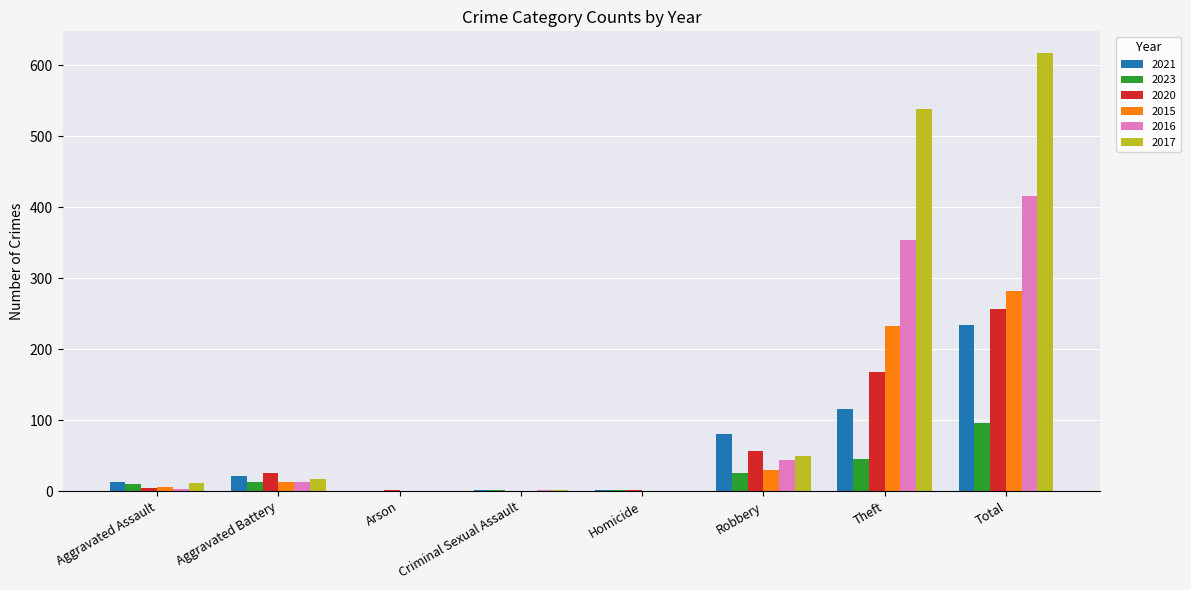

What is the greatest value displayed?

617